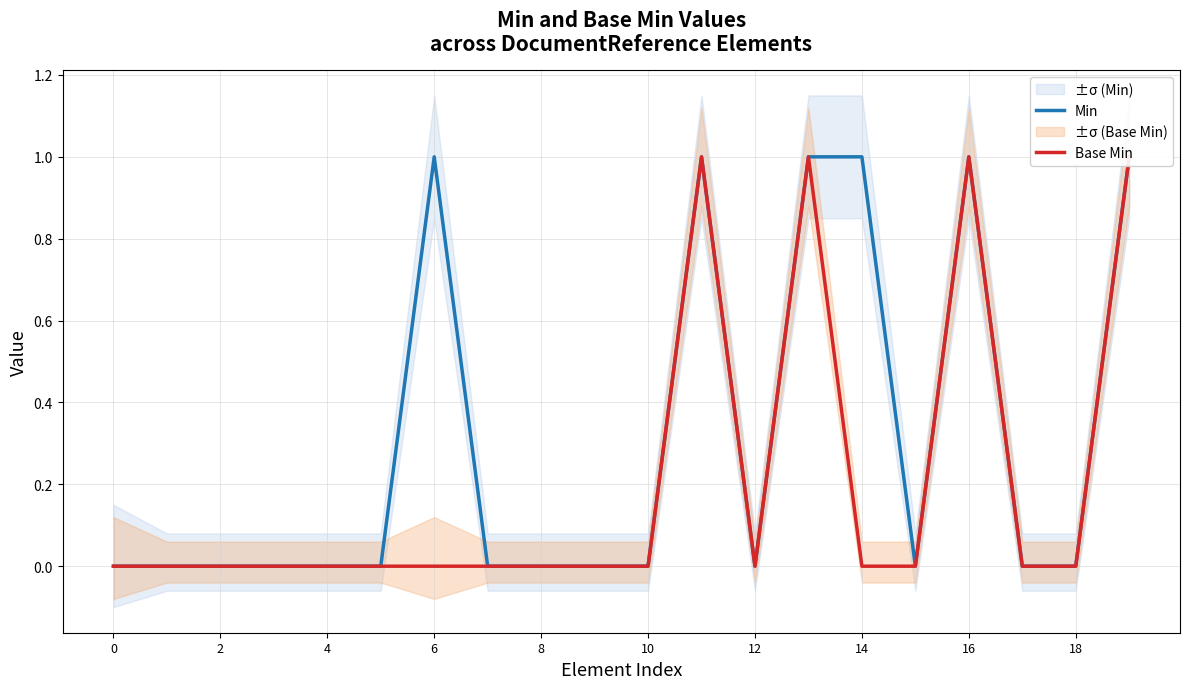

What is the greatest value displayed?

1